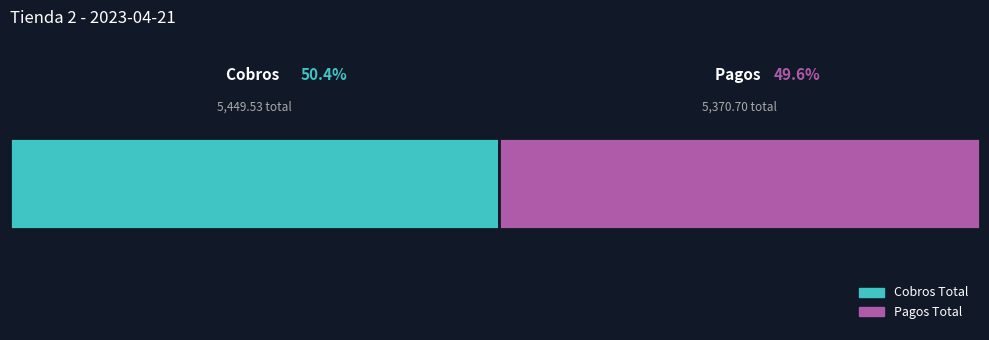

What are all the series names shown in the legend?

Cobros Total, Pagos Total